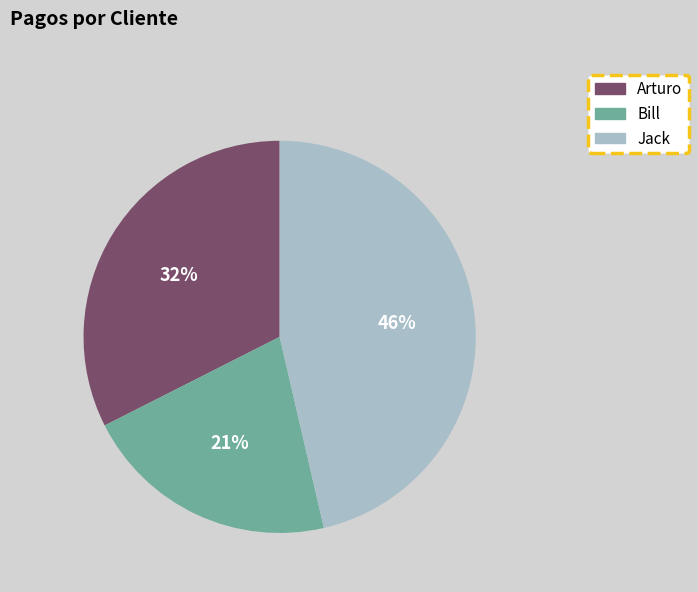

To the nearest percent, what percentage of the pie is Jack?

46%